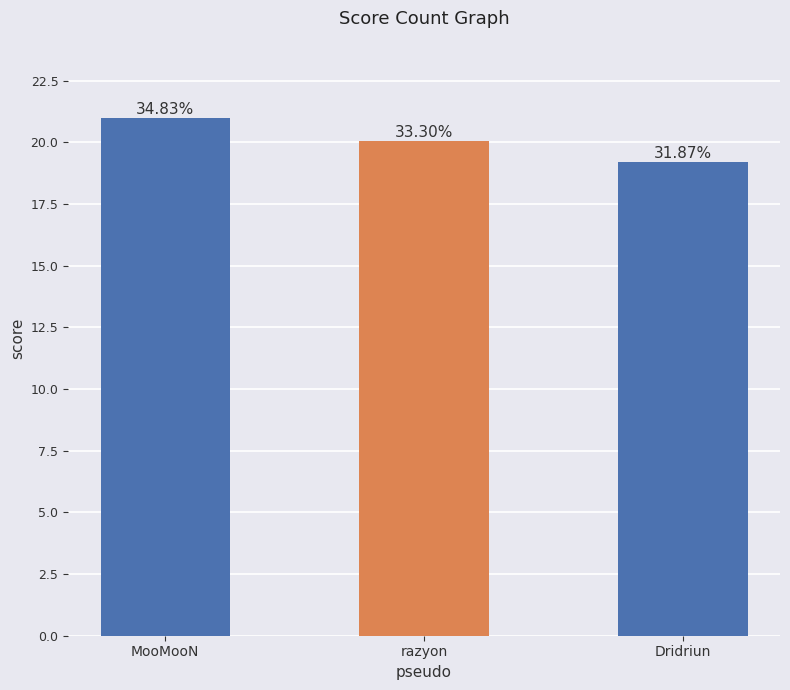

At which label does the data first exceed 20?

MooMooN